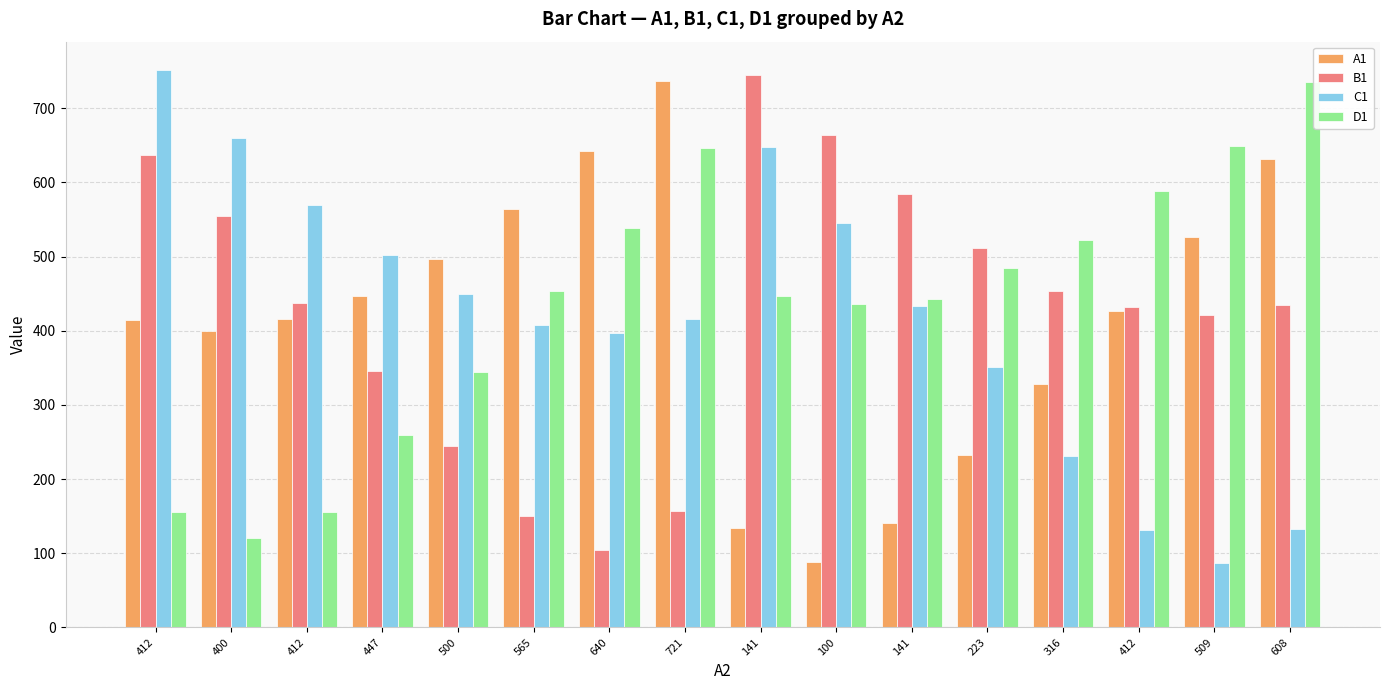

What are all the series names shown in the legend?

A1, B1, C1, D1